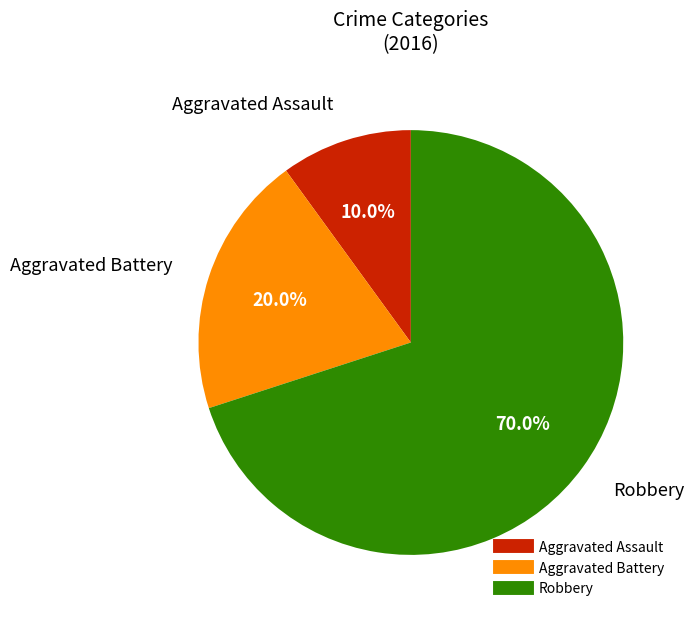

Is the sum of Aggravated Assault and Aggravated Battery greater than half?

No